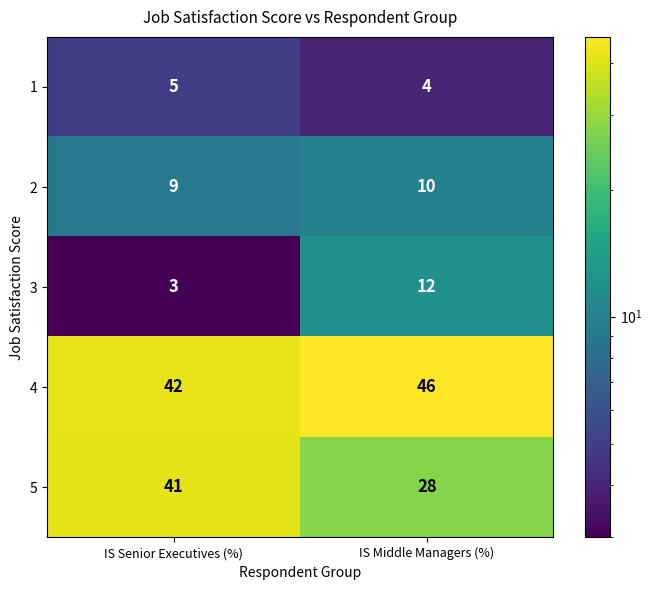

Reading left to right, list all the values displayed in this chart.

1: IS Senior Executives (%)=5	IS Middle Managers (%)=4
2: IS Senior Executives (%)=9	IS Middle Managers (%)=10
3: IS Senior Executives (%)=3	IS Middle Managers (%)=12
4: IS Senior Executives (%)=42	IS Middle Managers (%)=46
5: IS Senior Executives (%)=41	IS Middle Managers (%)=28